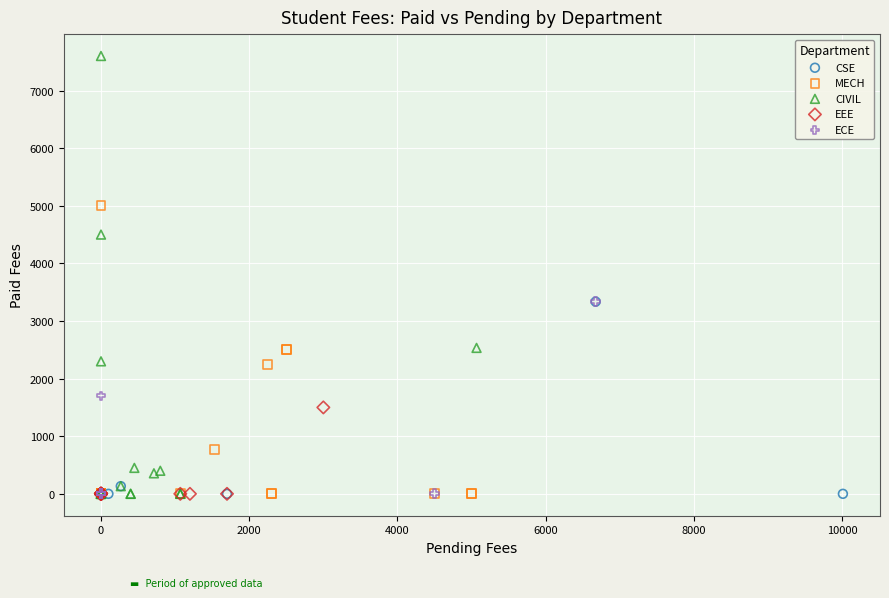

Which series has the widest spread of Y values?

CIVIL